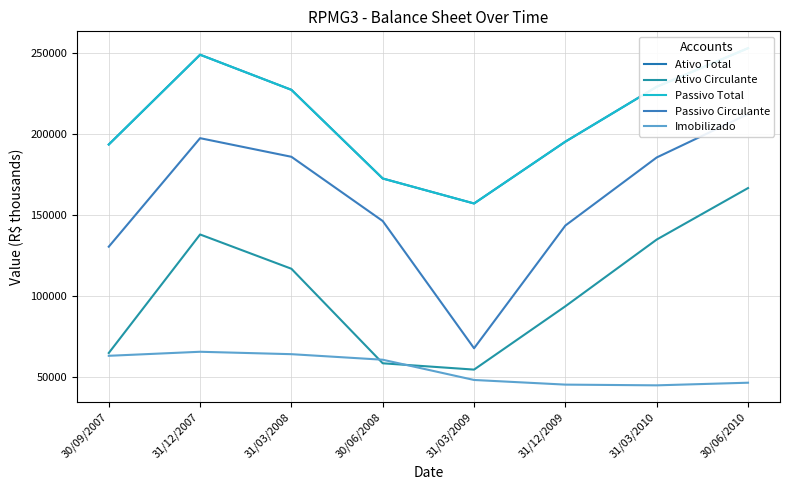

Count the number of data series in this chart.

5